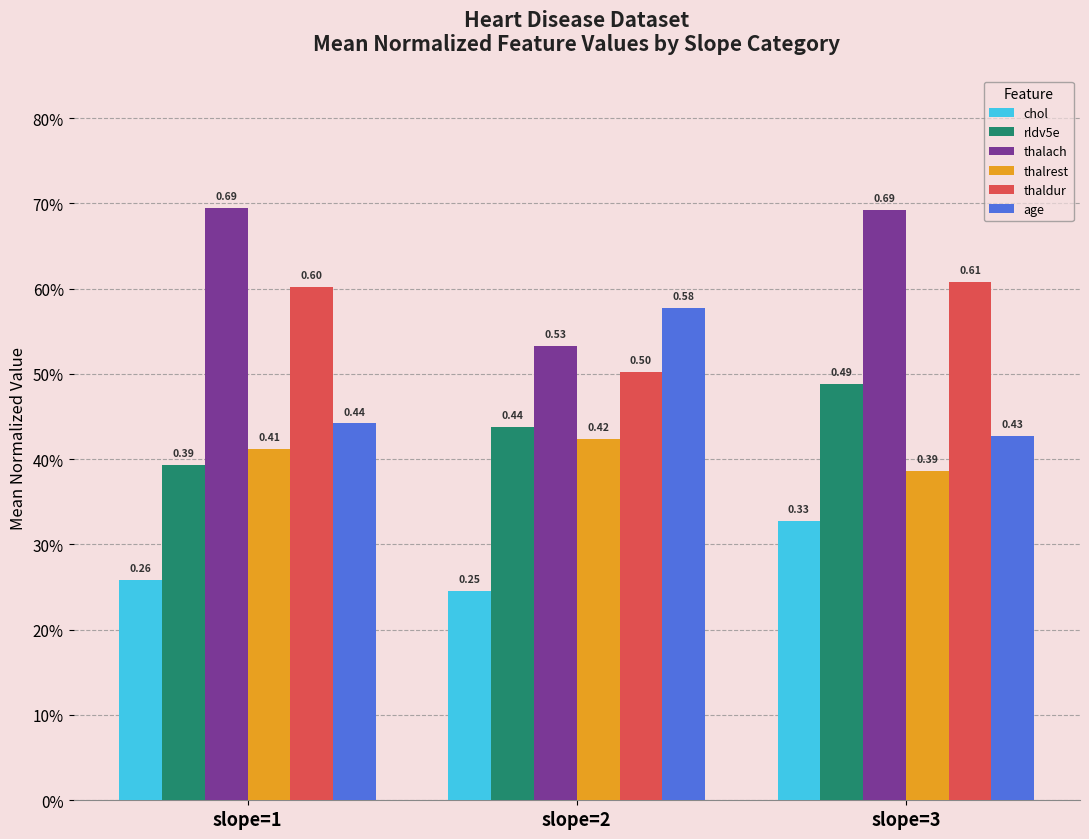

What is the difference between the highest and lowest values at slope=3?

0.4